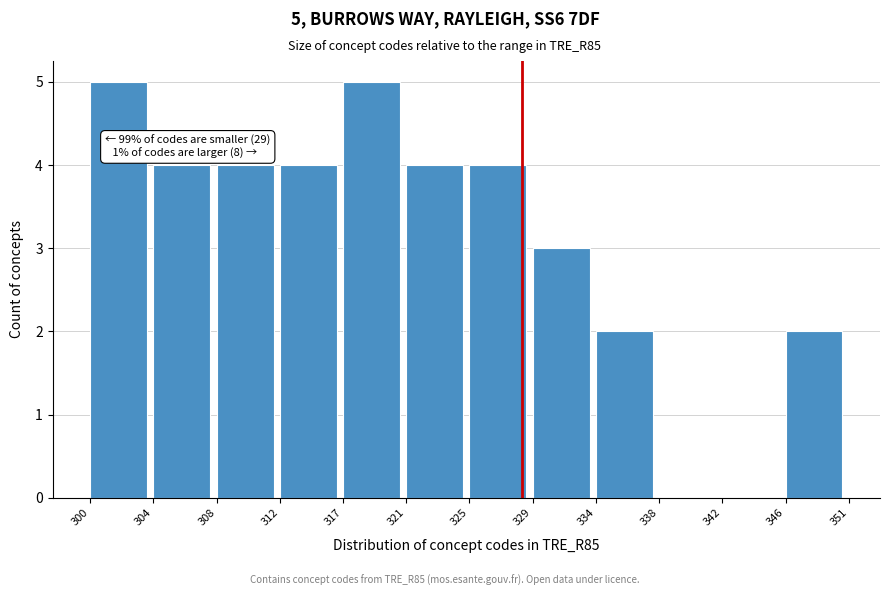

Reading right to left, extract all data points from this chart.

346=2	342=0	338=0	334=2	329=3	325=4	321=4	317=5	312=4	308=4	304=4	300=5